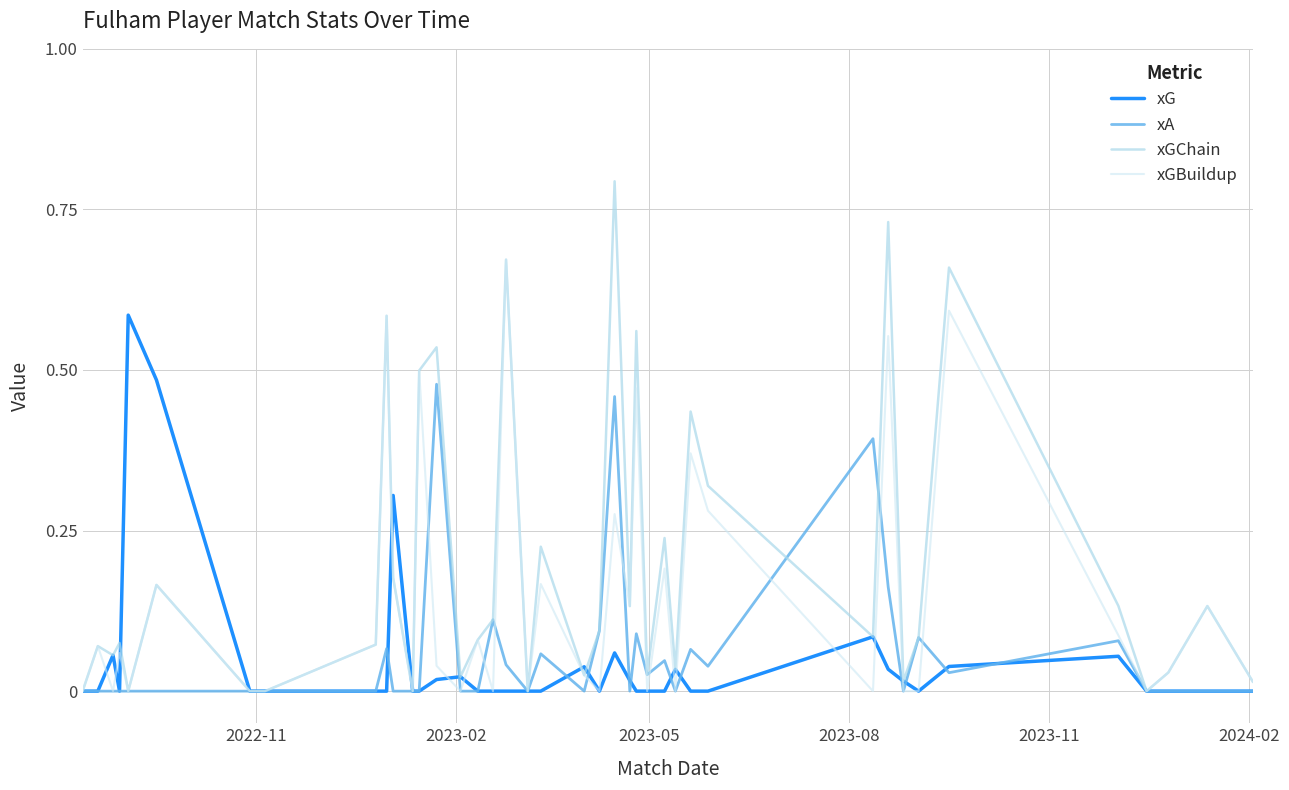

Which series has the largest total across all categories?

xGChain